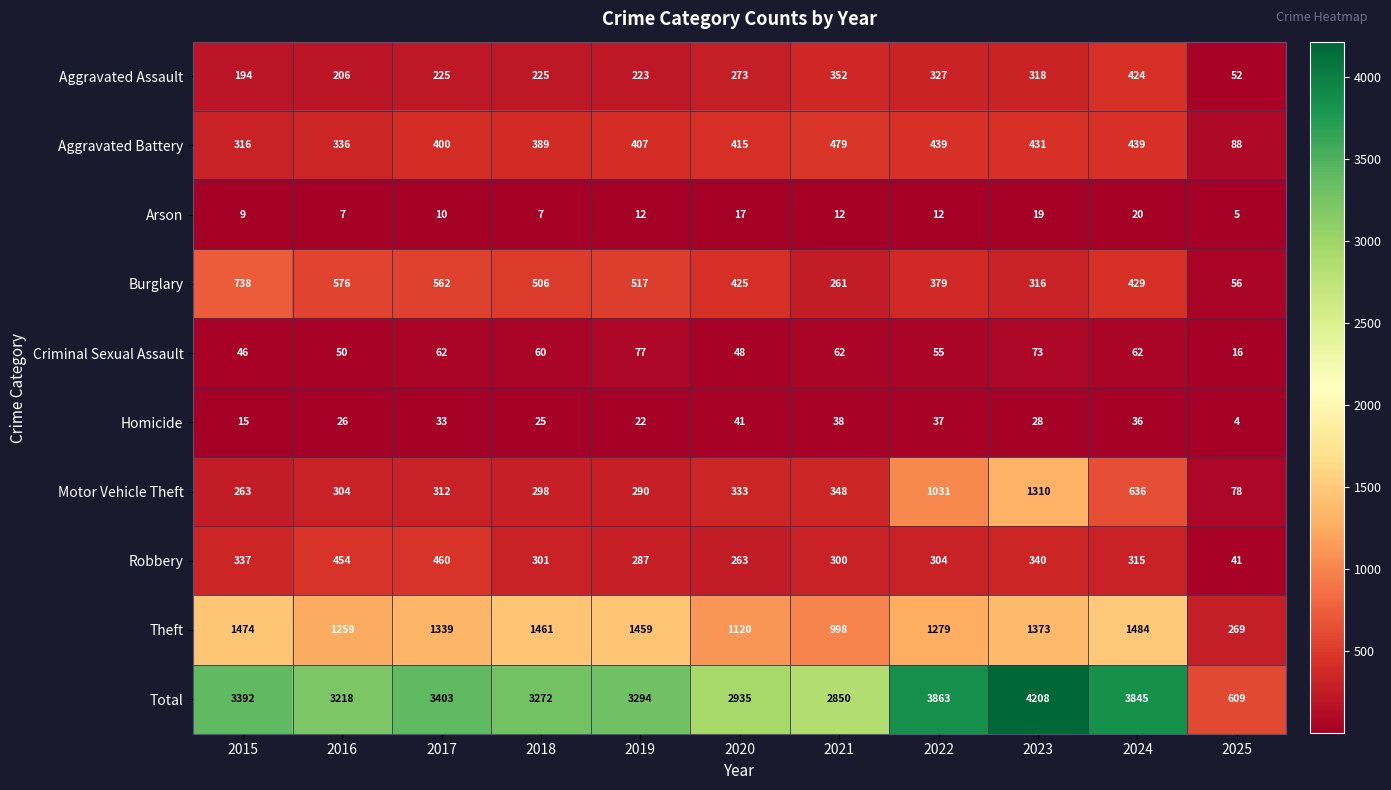

Which series changed the most between 2017 and 2021?

Total